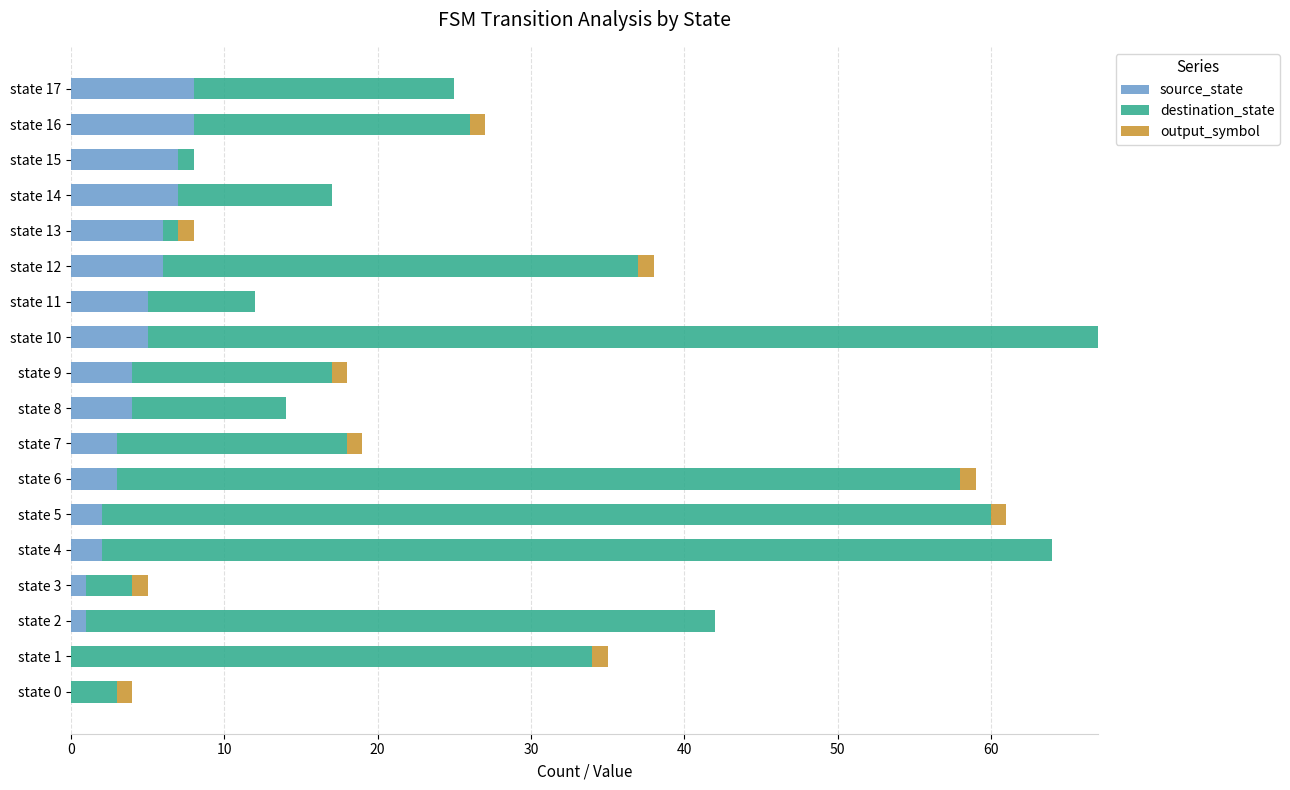

The source_state series shows 0 at state 0. True or false?

True